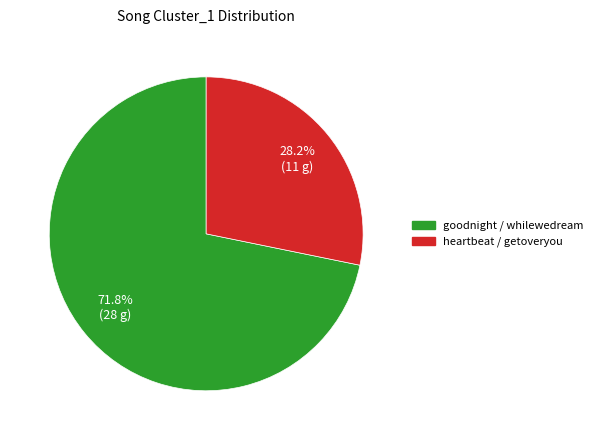

The heartbeat / getoveryou slice represents 28% of the pie. True or false?

True